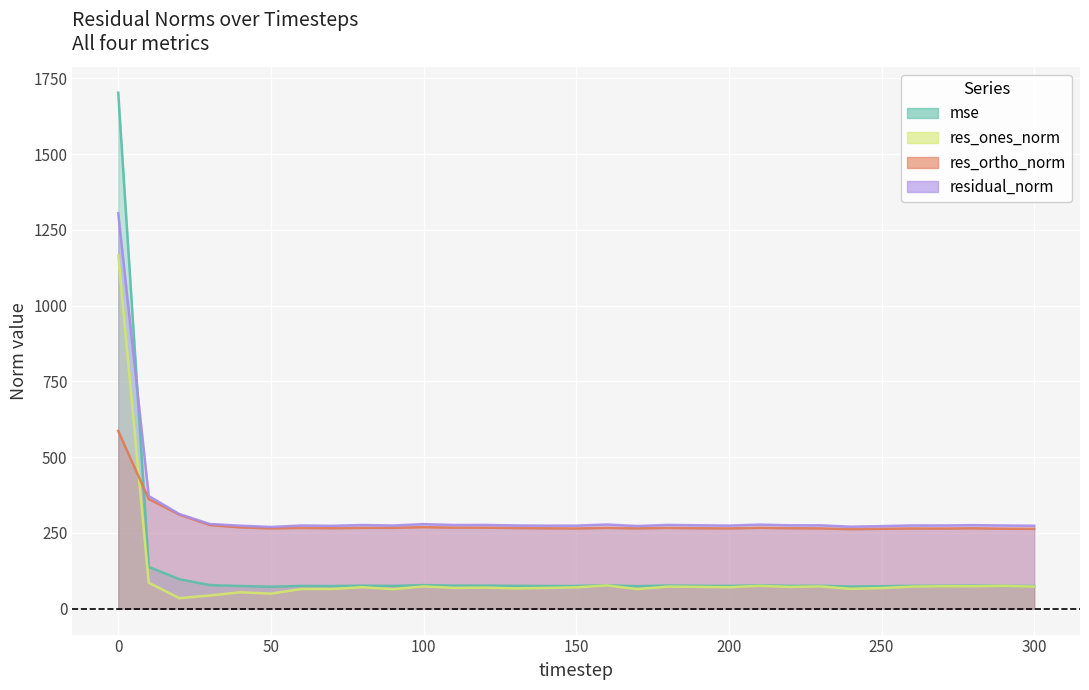

Between 70 and 160, which series saw the biggest shift?

res_ones_norm